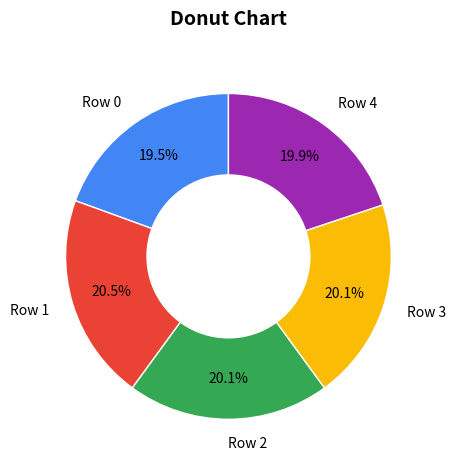

Between Row 1 and Row 4, which is larger?

Row 1